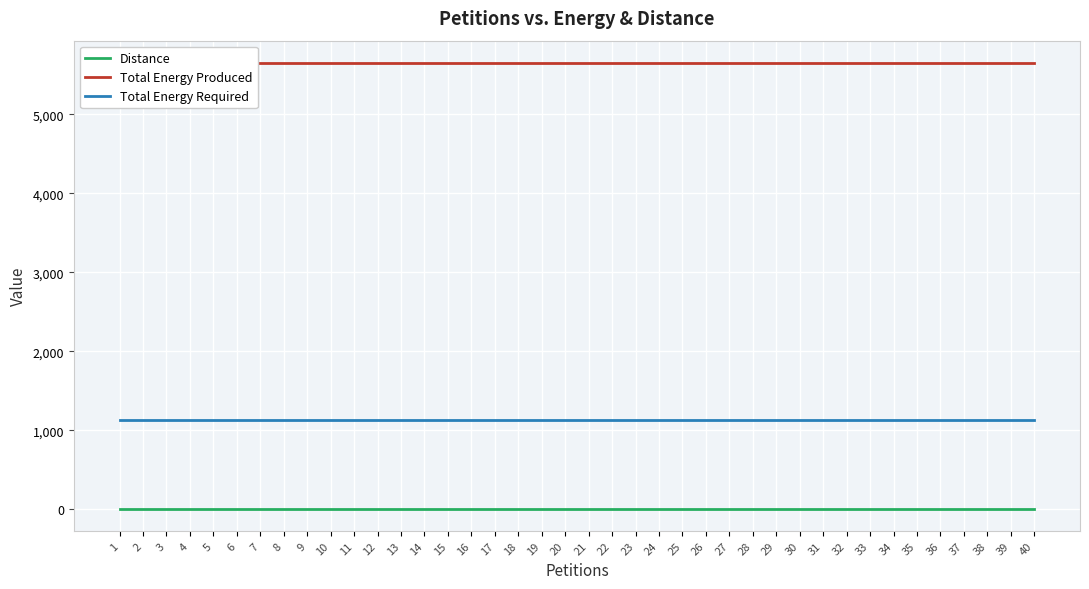

What is the value of the Distance point at the 6th from the left?

12